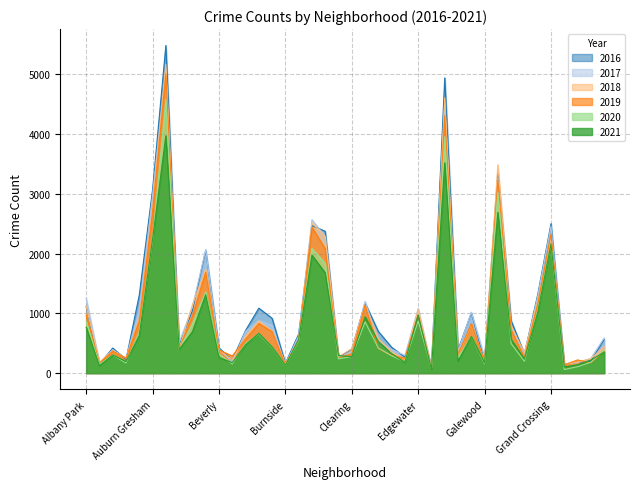

Rank the categories by 2020 value from highest to lowest.

Austin, Englewood, Garfield Park, Auburn Gresham, Grand Crossing, Chatham, Chicago Lawn, Belmont Cragin, Grand Boulevard, Edgewater, Albany Park, Douglas, Avondale, Ashburn, Brighton Park, Gage Park, Calumet Heights, Bridgeport, Garfield Ridge, Bucktown, Dunning, Avalon Park, Hermosa, Beverly, Archer Heights, East Side, Clearing, Fuller Park, Chinatown, Gold Coast, East Village, Hegewisch, Armour Square, Galewood, Boystown, Andersonville, Burnside, Greektown, Edison Park, Grant Park